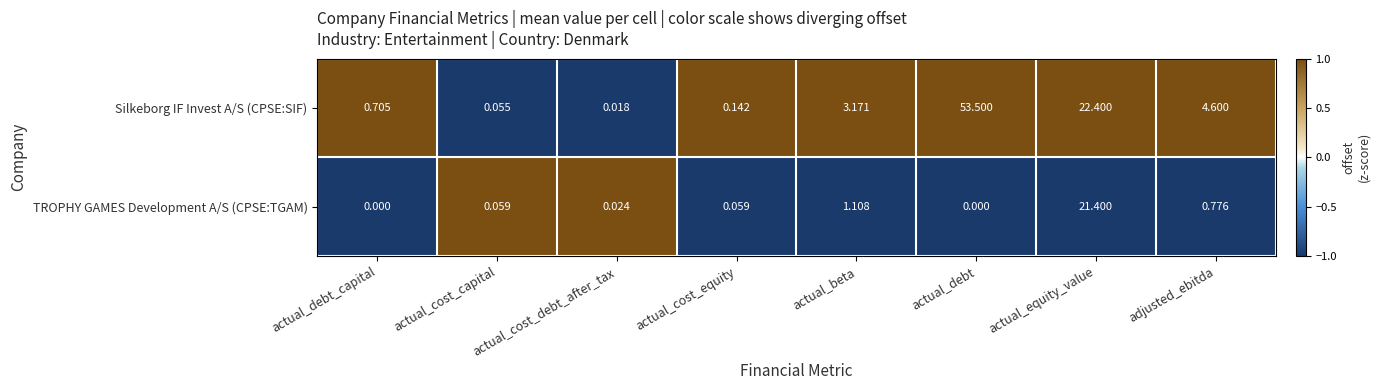

At how many categories does at least one series exceed 0?

8